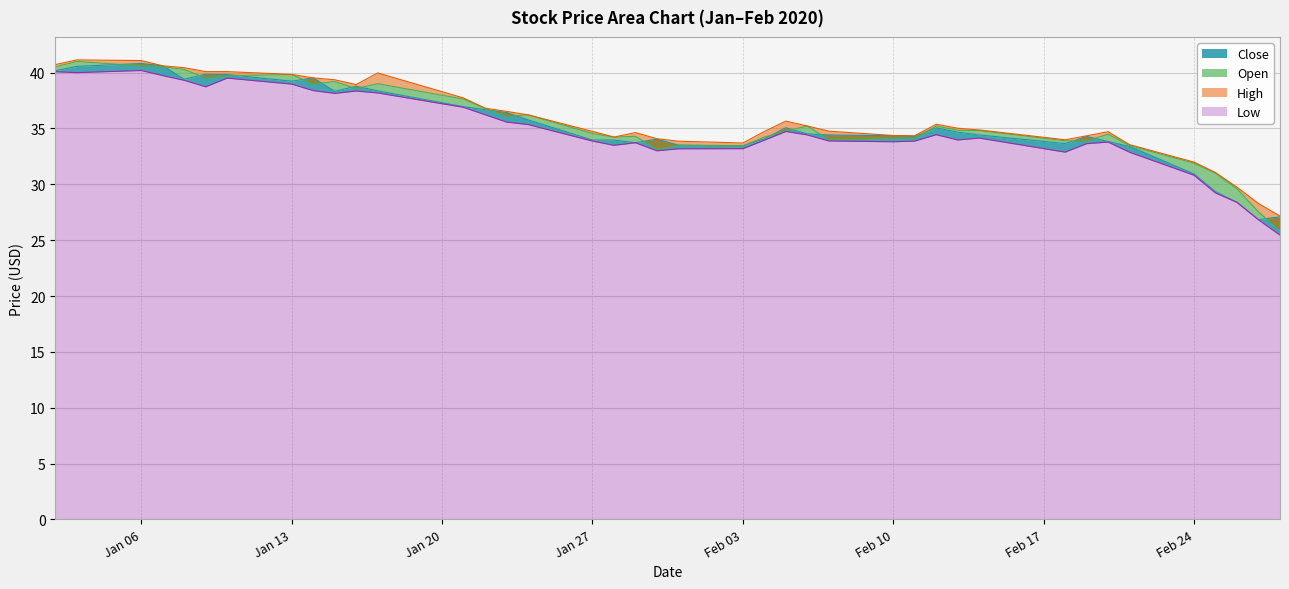

True or false: Low has more than 2 interior local peaks.

True